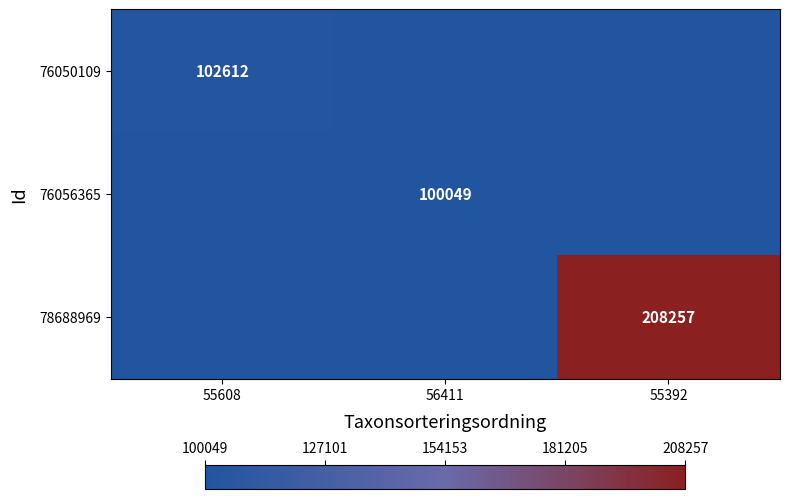

What is the greatest value displayed?

208257.0